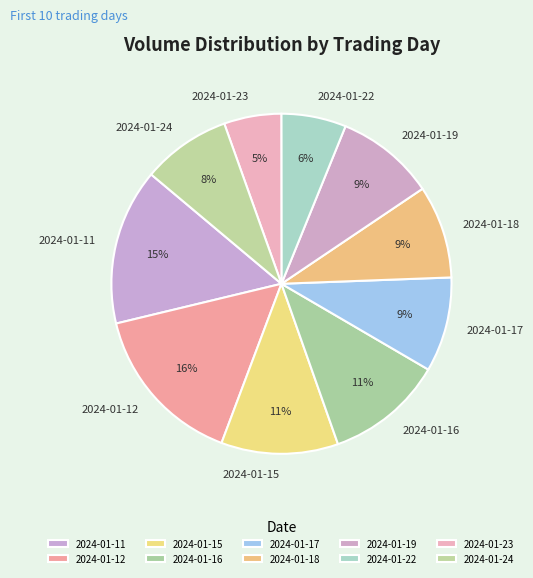

What percentage is the 2024-01-17 slice, to the nearest percent?

9%